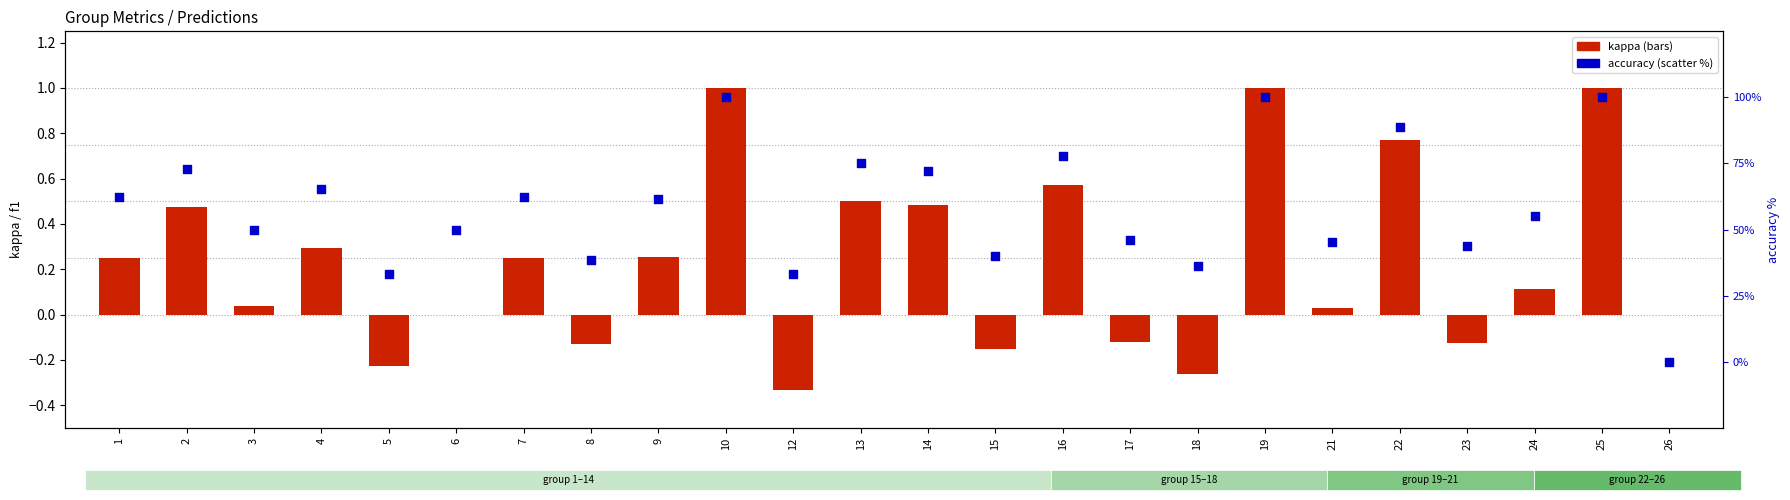

Is the value of accuracy at 2 greater than the value of kappa at 15?

Yes